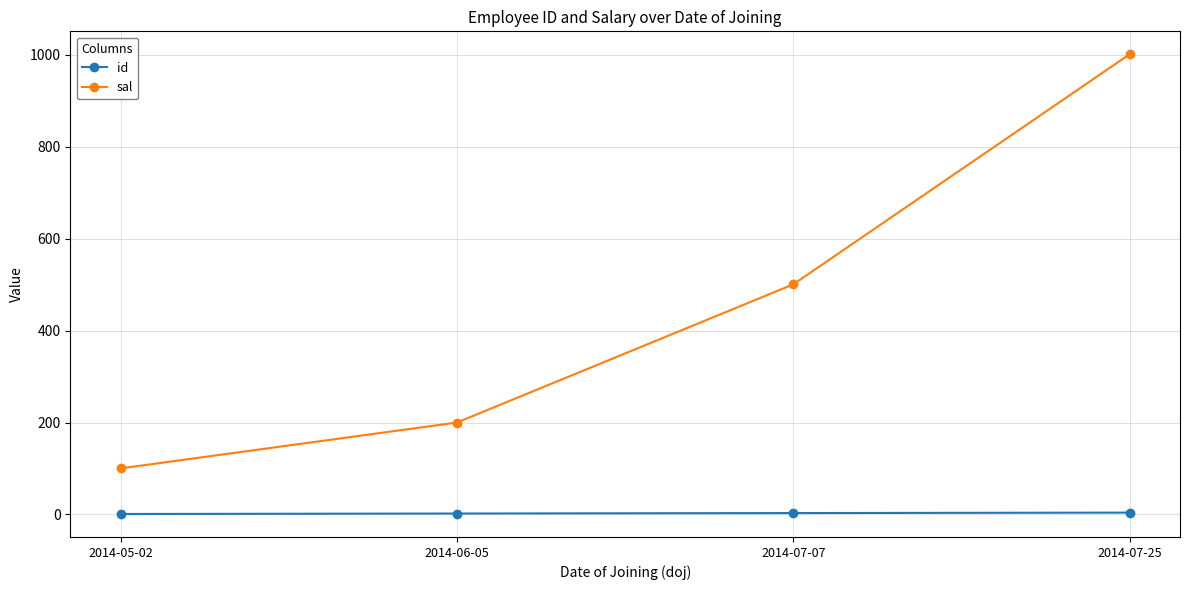

How many categories are shown in the chart?

4